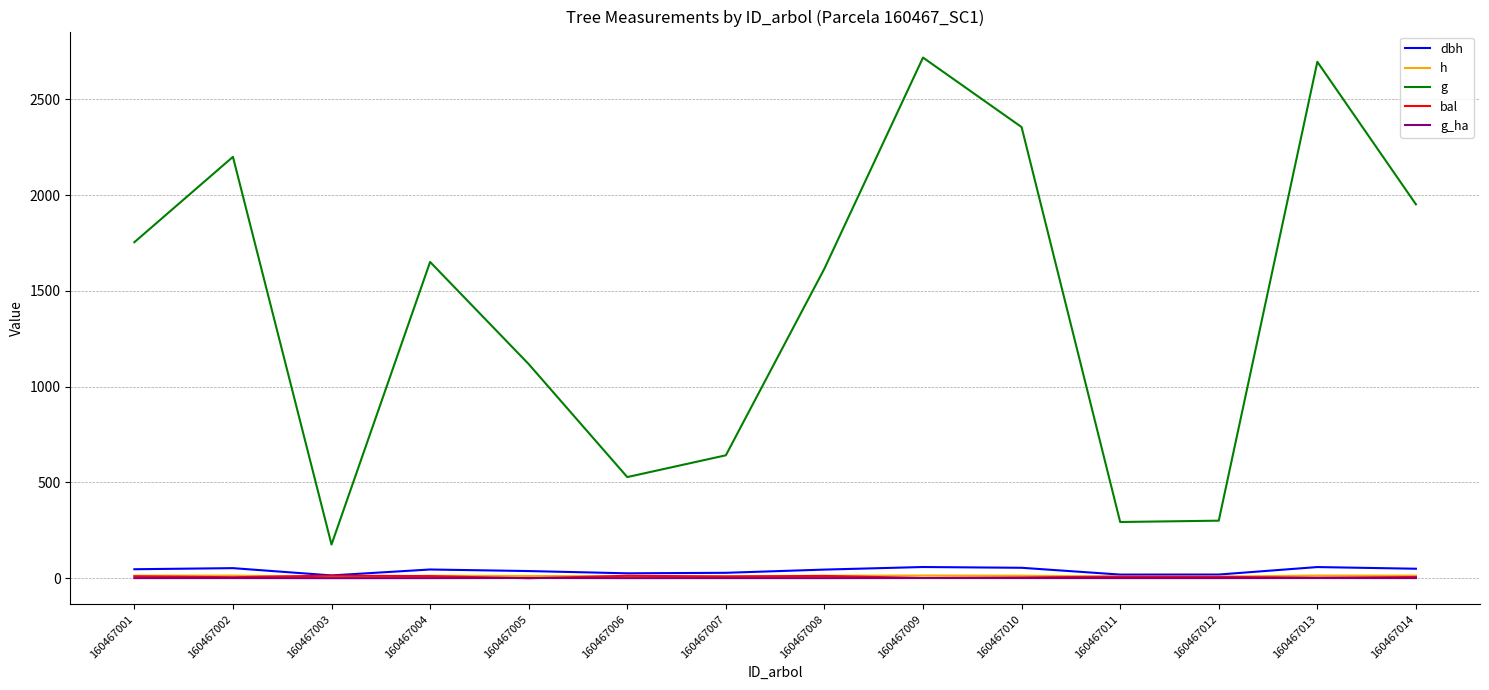

Between 160467009 and 160467014, which series saw the biggest shift?

g